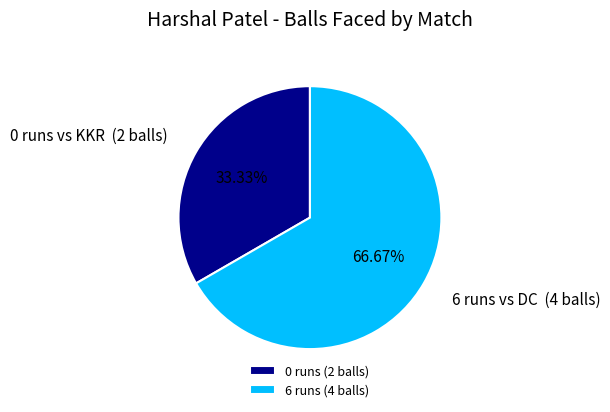

To the nearest percent, what is the combined percentage of 0 runs (2 balls) and 6 runs (4 balls)?

100%